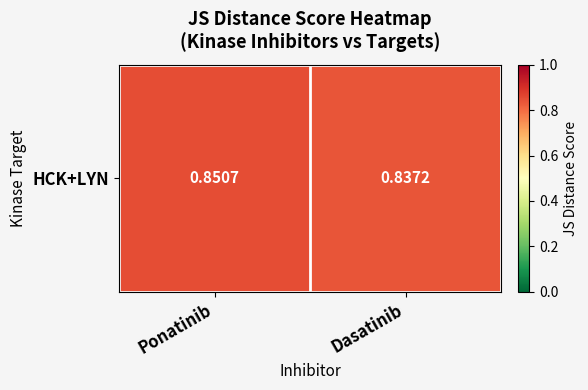

Which category has the lowest value across all series?

Dasatinib